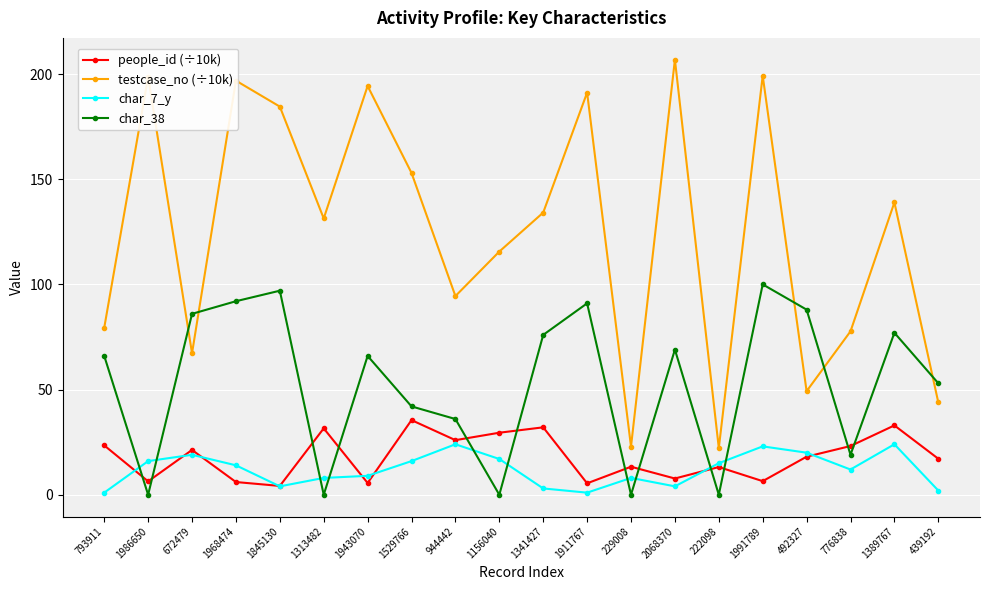

How many intersections are there between char_7_y and char_38?

10